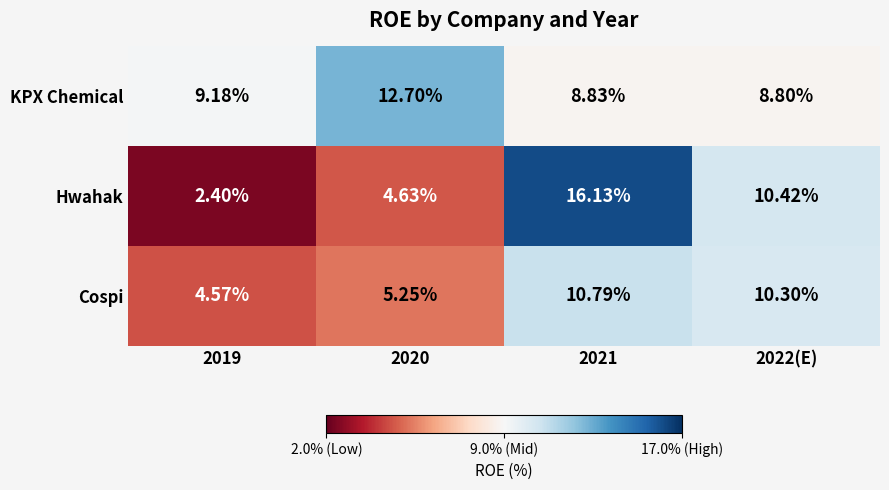

What is the minimum value shown in the chart?

2.4